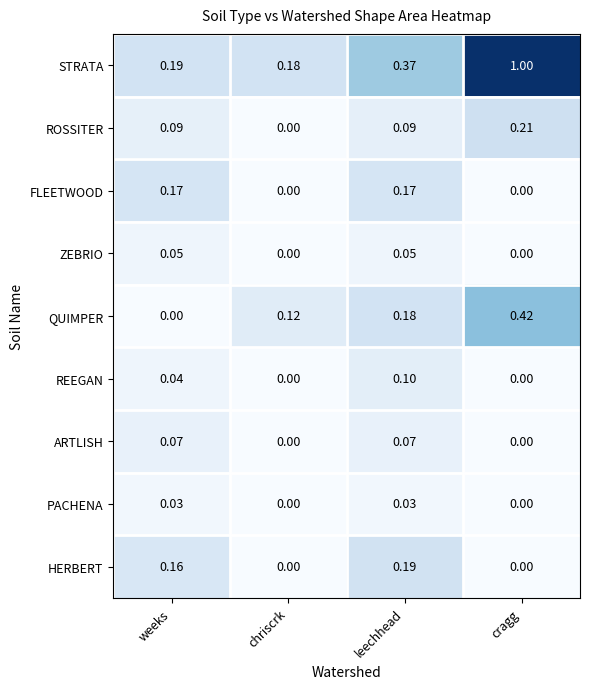

Which series has the widest spread of values?

STRATA